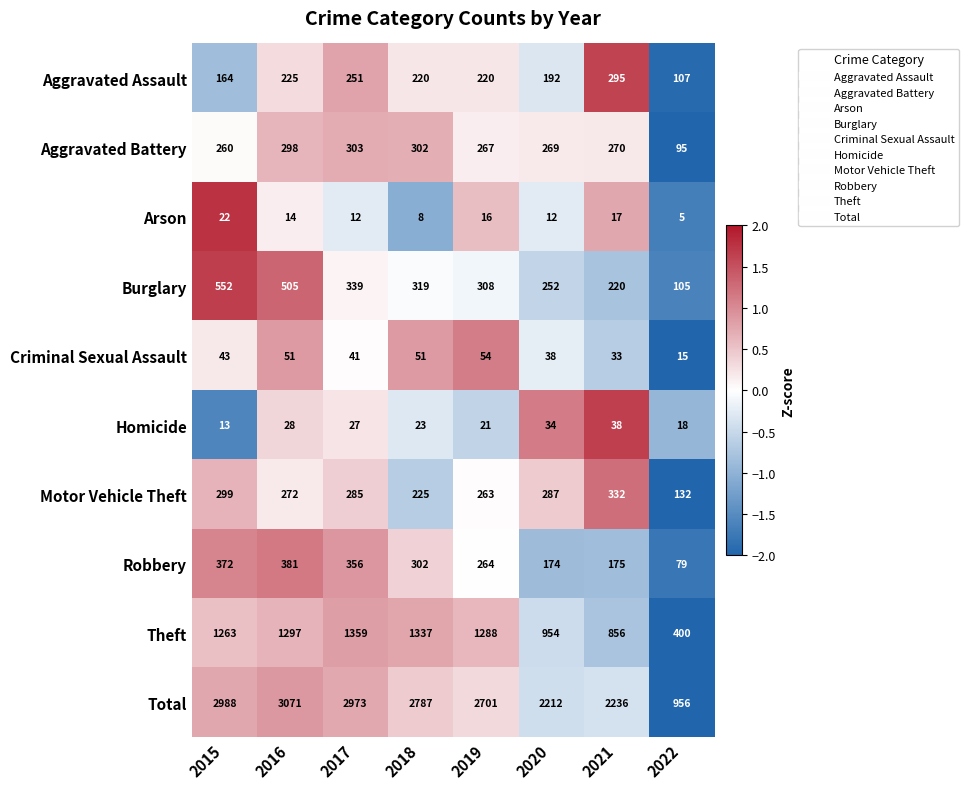

At how many categories does at least one series exceed 2180?

7